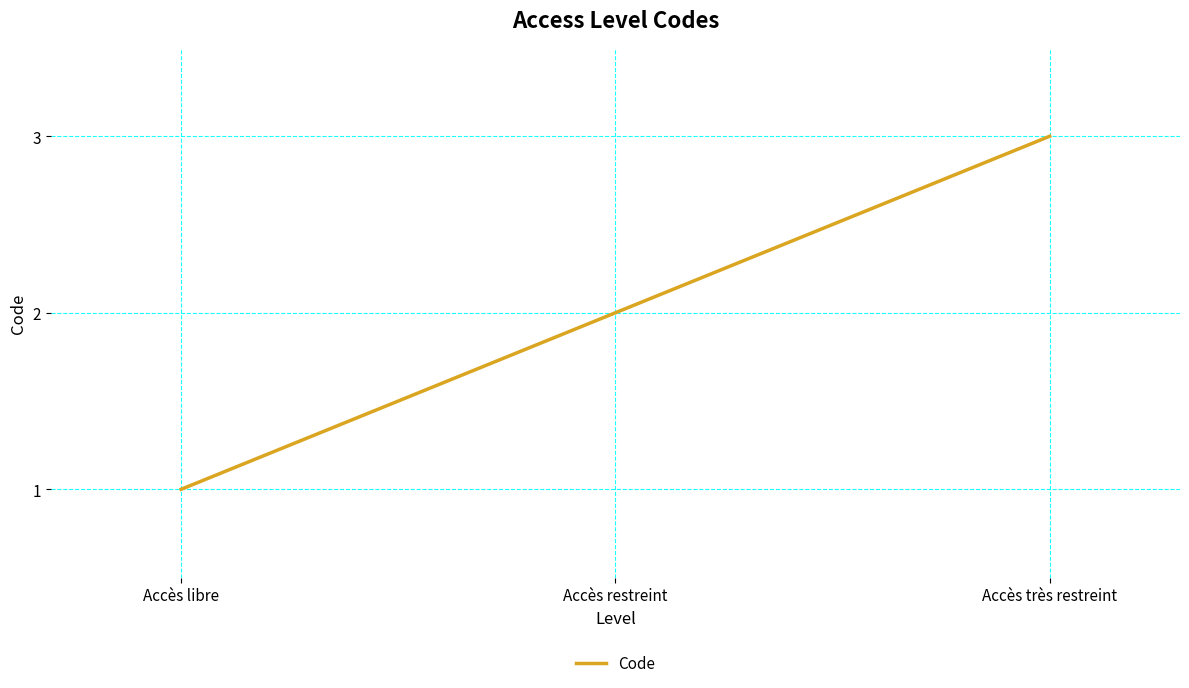

How many distinct data groups are displayed?

1